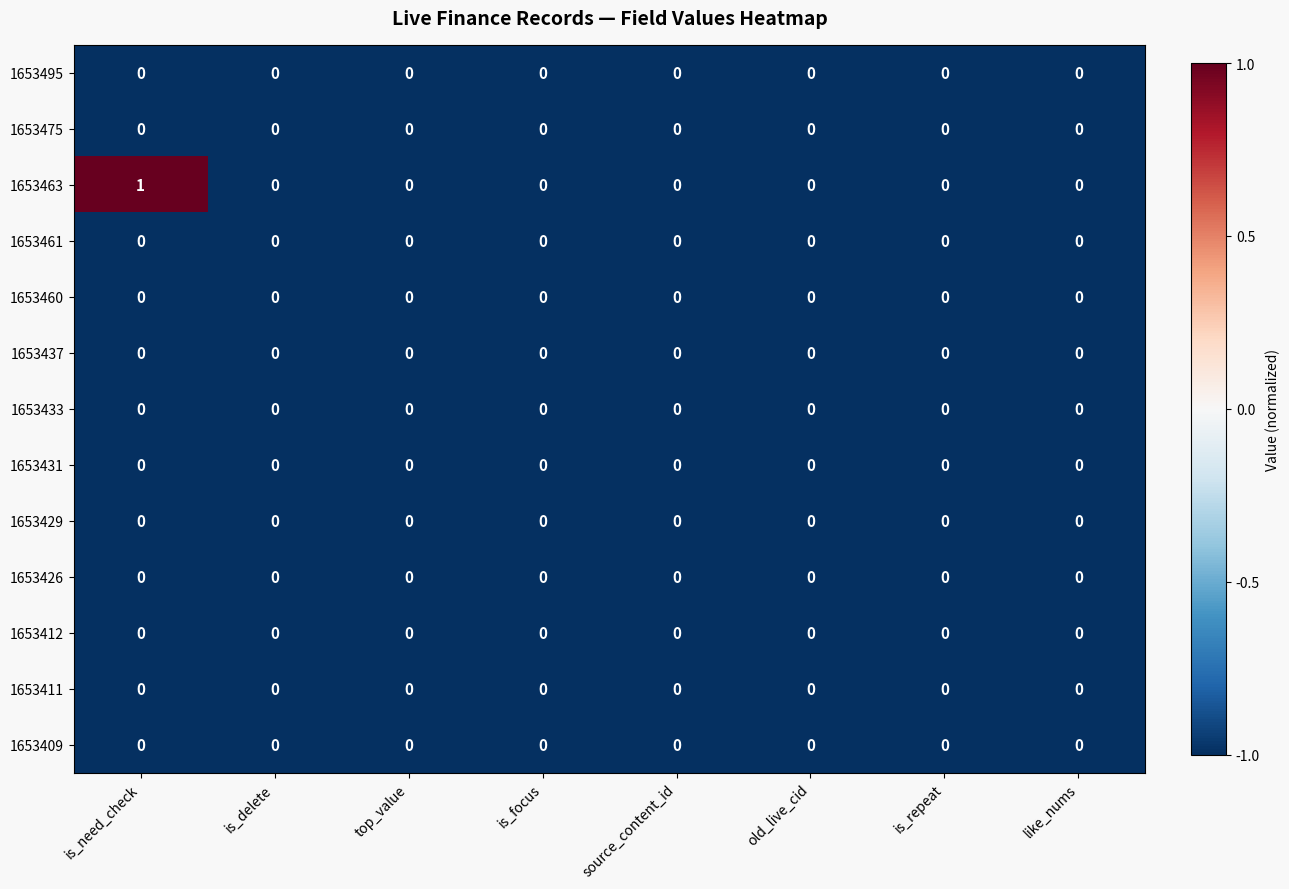

The 1653495 series shows 0 at top_value. True or false?

True